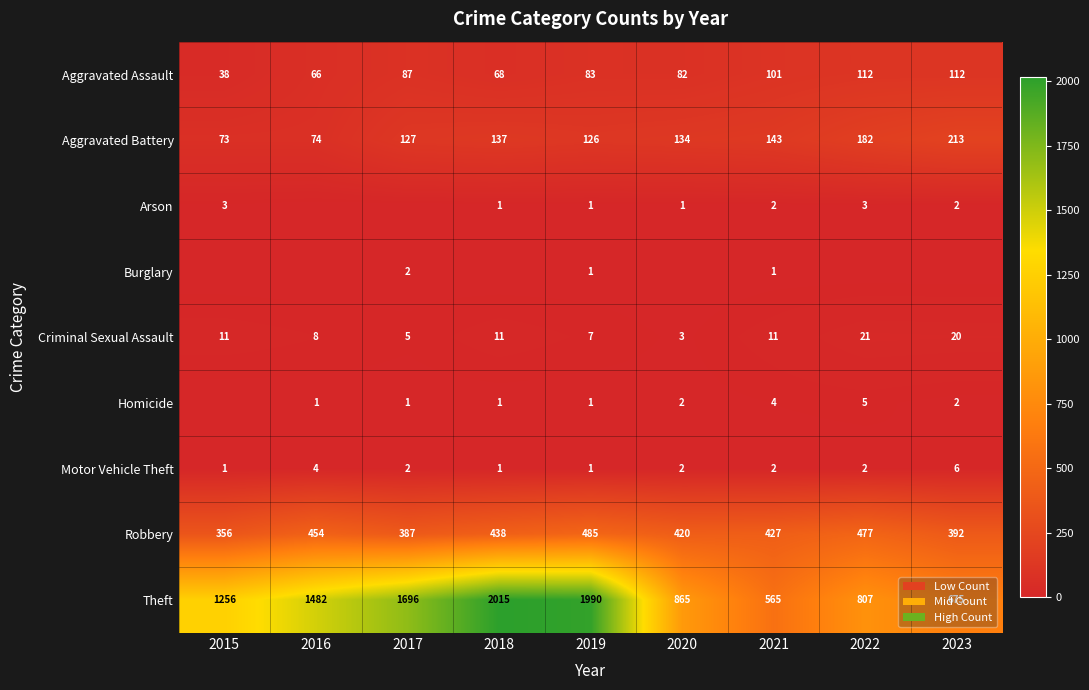

What is the spread (max minus min) of values at 2020?

865